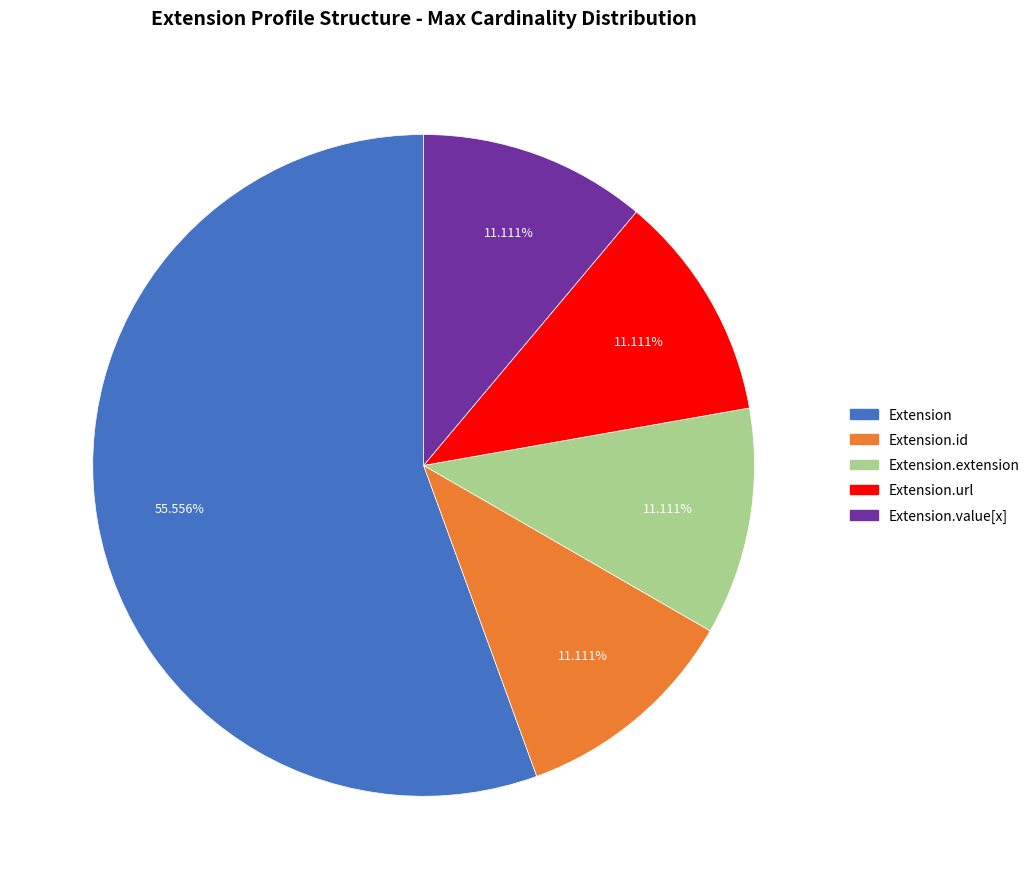

Is there a majority slice in this chart?

Yes